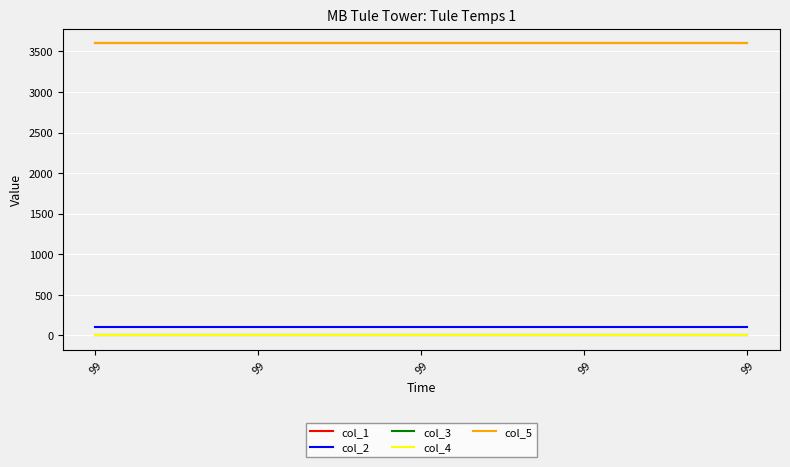

Is this an area chart (filled region under the line)?

No